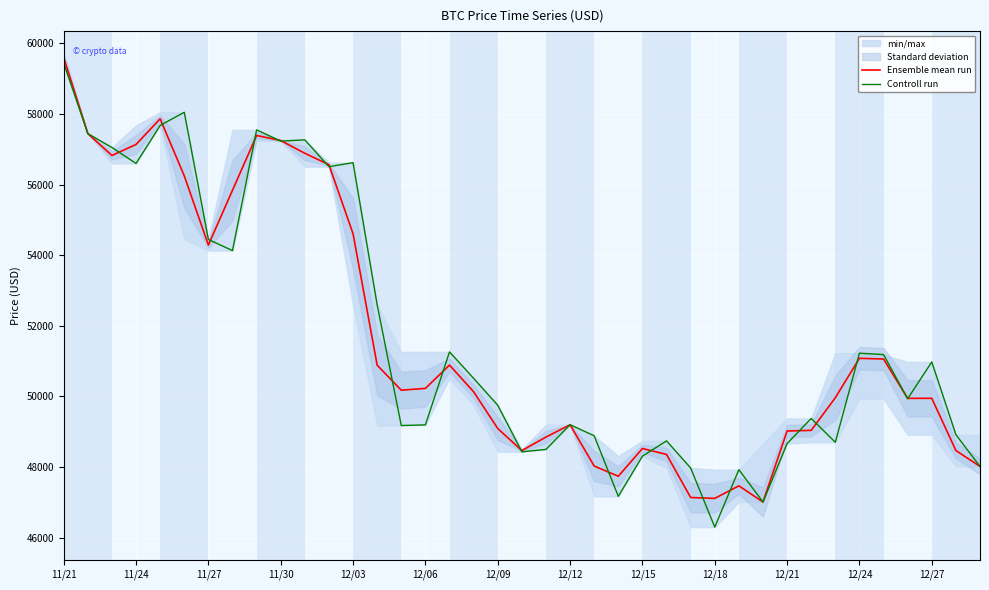

Is it true that Ensemble mean run equals 10326 at 12/15?

False